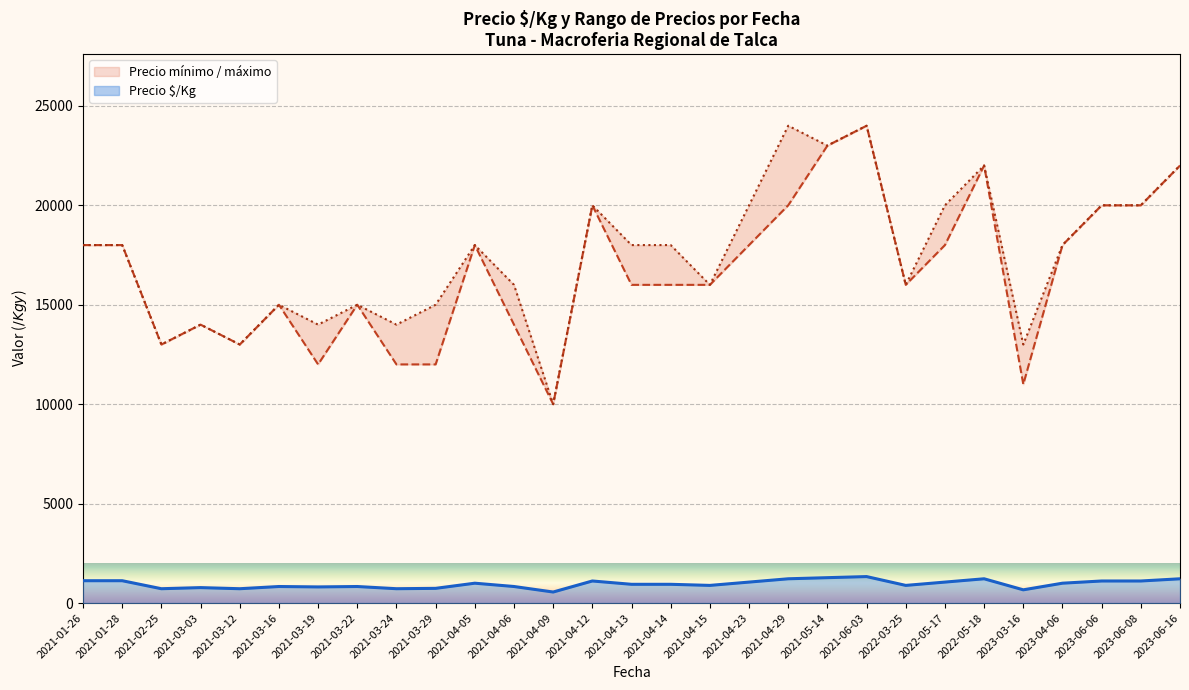

What is the highest value of the Precio $/Kg series?

1333.0